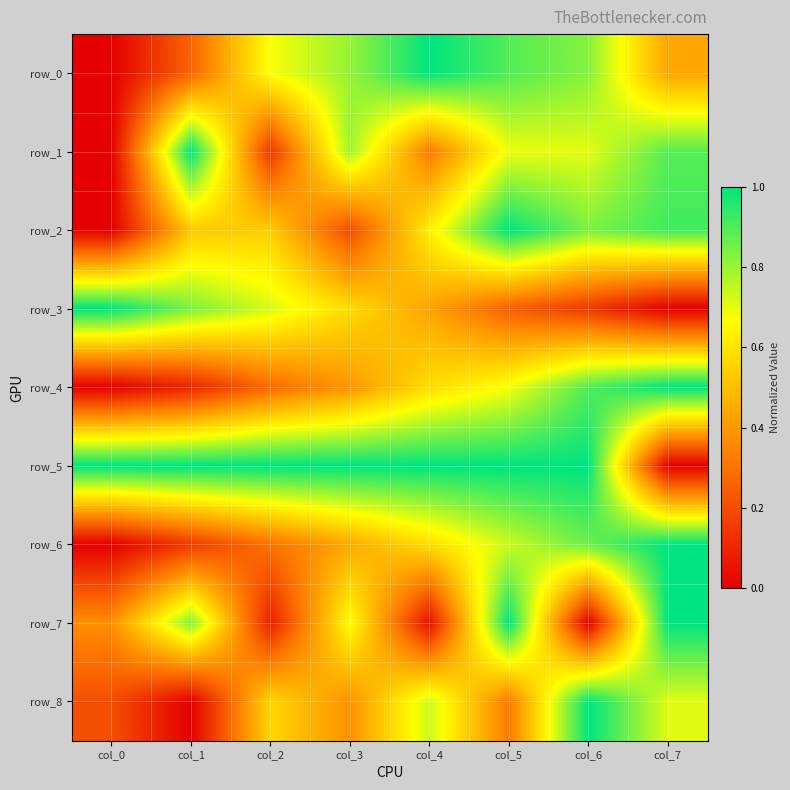

Which series has the largest total across all categories?

row_5